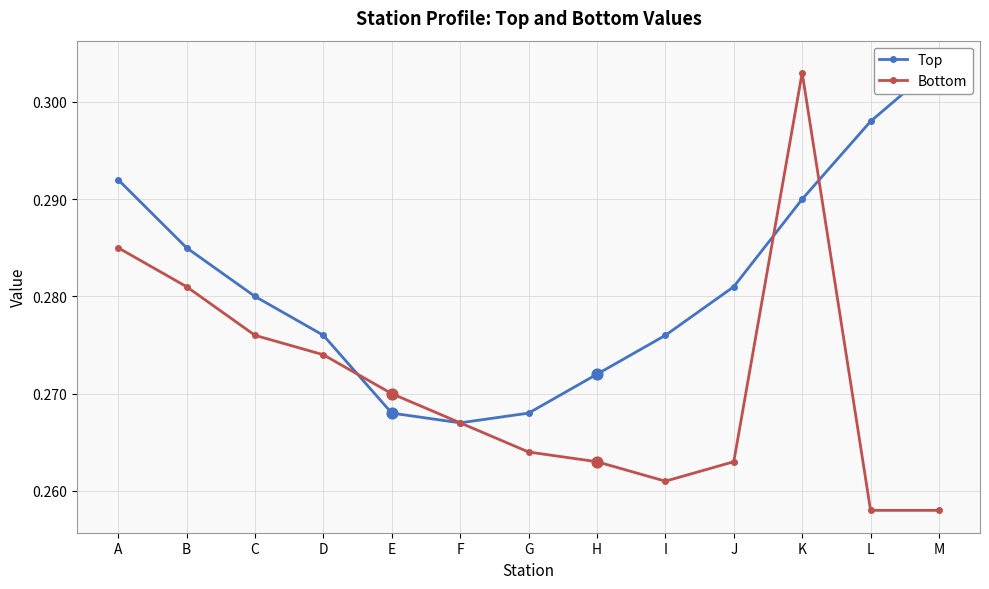

Which series reaches the maximum Y coordinate?

Top